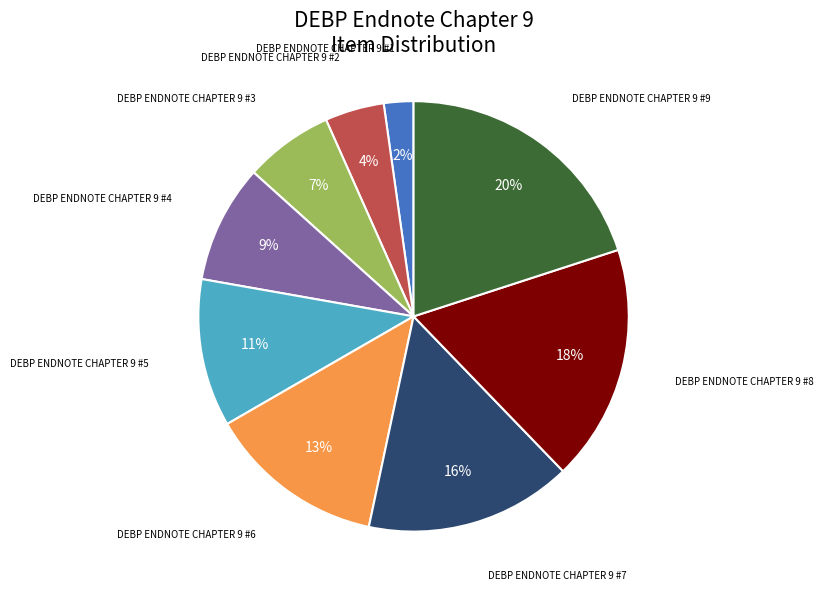

Is it true that DEBP ENDNOTE CHAPTER 9 #6 is 13% of the pie?

True